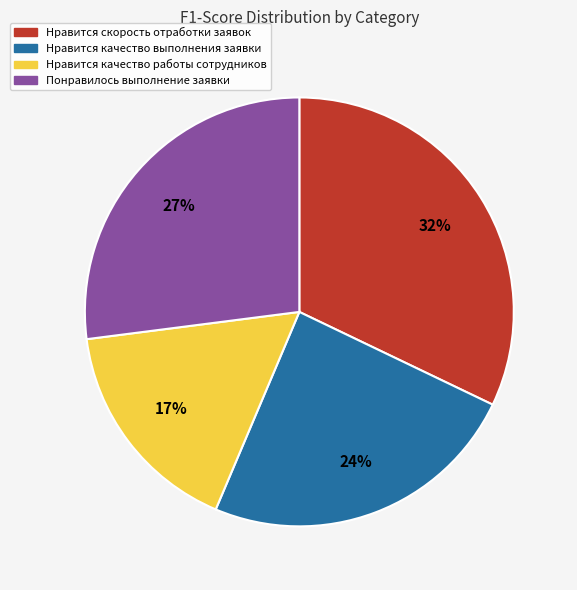

The Нравится скорость отработки заявок slice represents 32% of the pie. True or false?

True